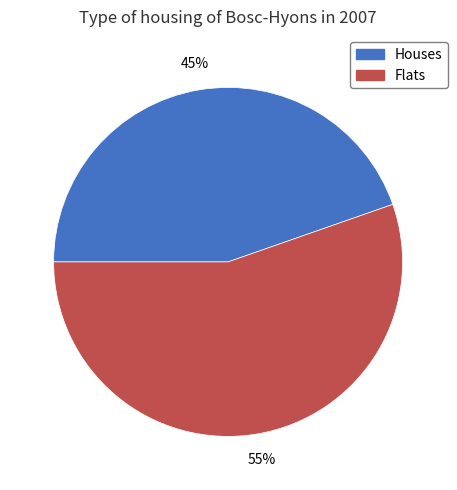

Is there a majority slice in this chart?

Yes